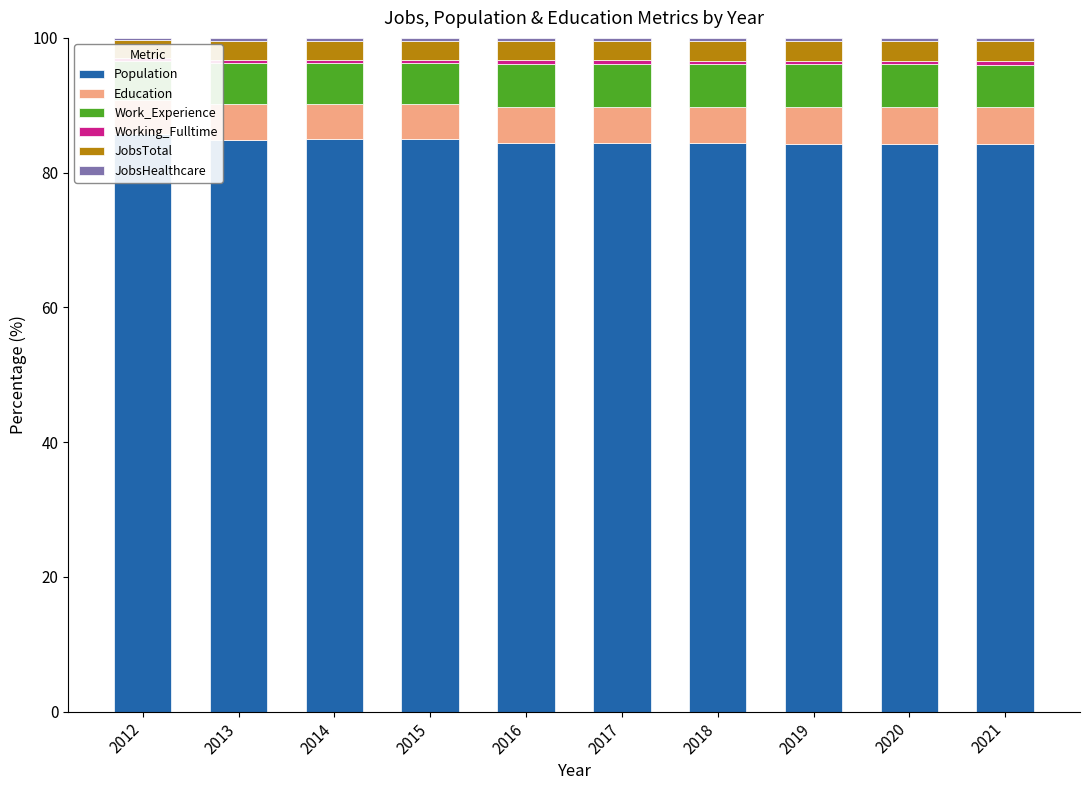

What are all the series names shown in the legend?

Population, Education, Work_Experience, Working_Fulltime, JobsTotal, JobsHealthcare